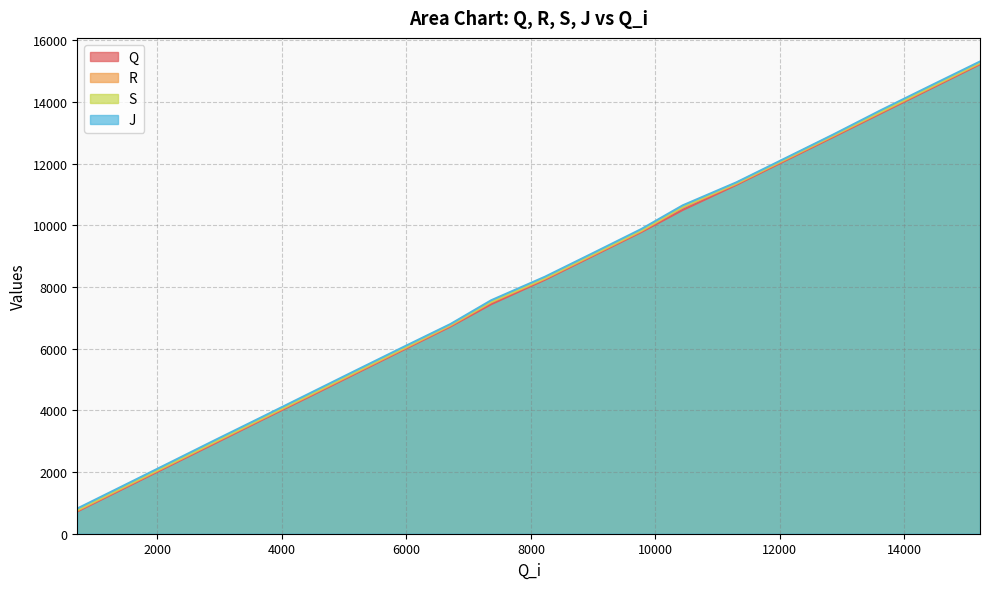

What is the maximum value for R?

15256